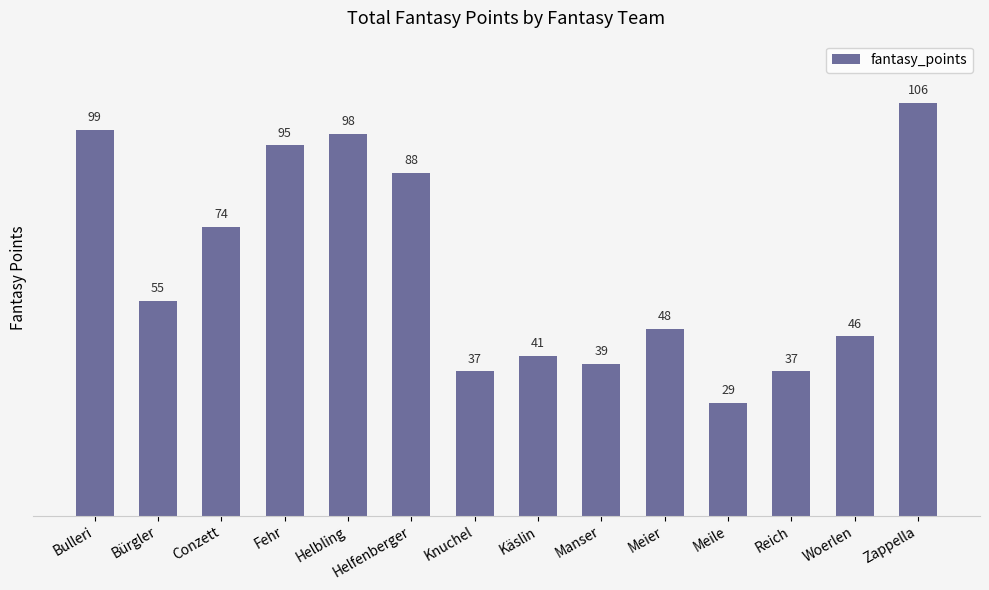

At which label does the data first exceed 55?

Bulleri